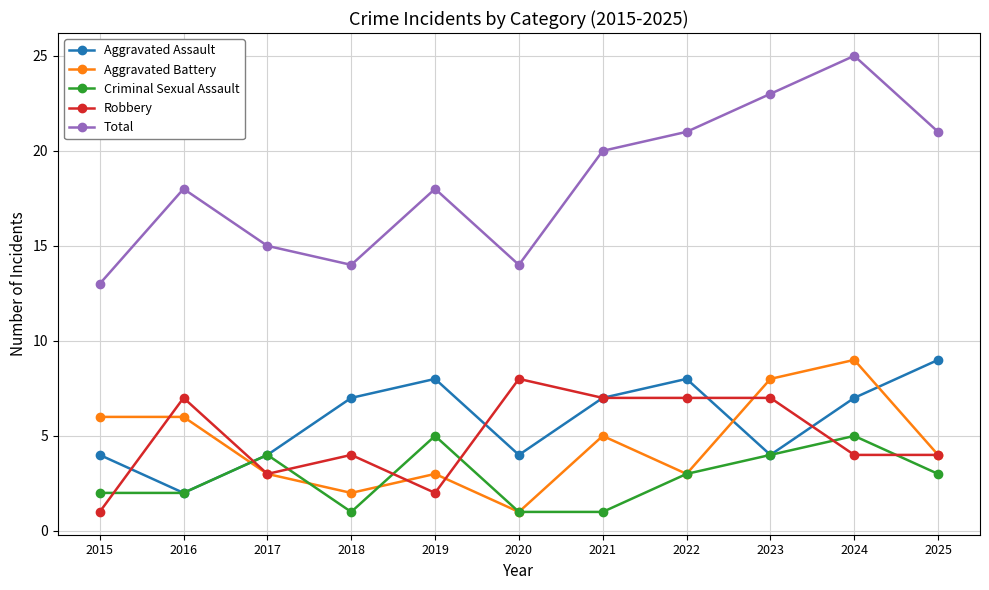

What is the average value of the Criminal Sexual Assault series?

3